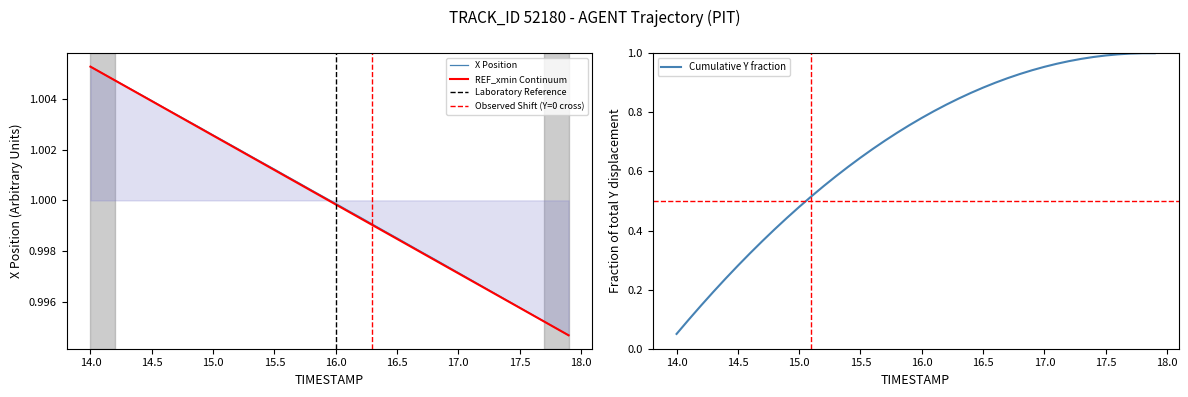

At which label is Cumulative Y fraction closest to 0?

14.0